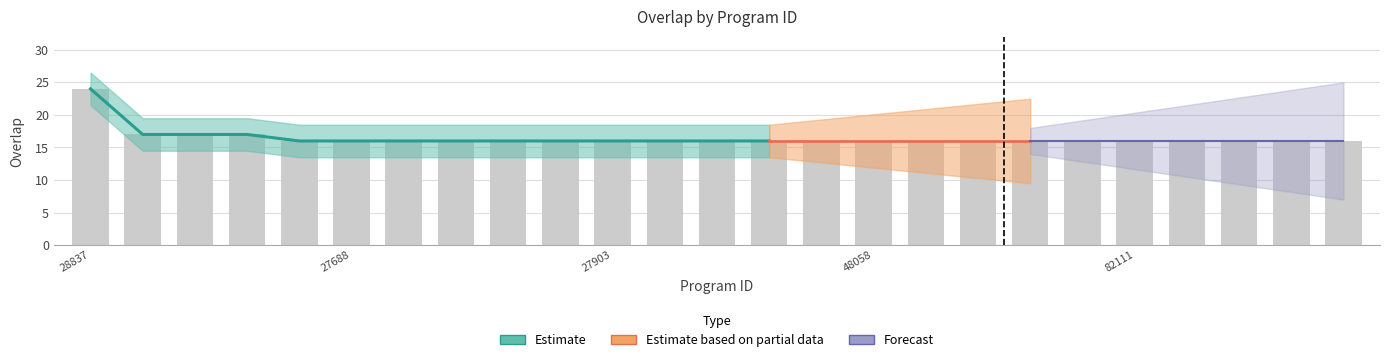

What is the greatest value displayed?

24